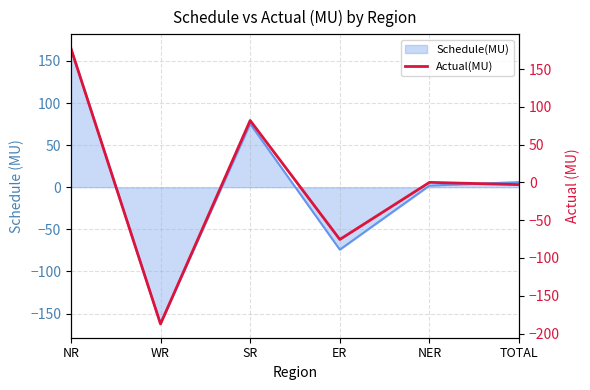

How many interior local valleys (lower than both neighbors) does the data have?

2